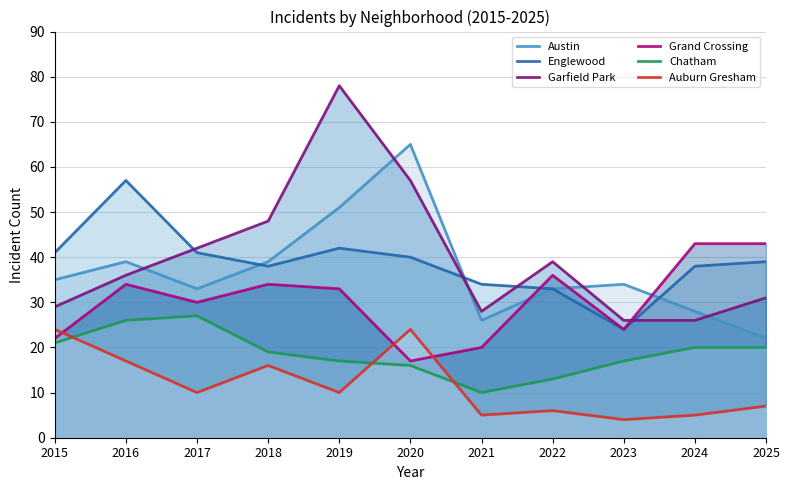

List the labels in order of Garfield Park value, smallest first.

2023, 2024, 2021, 2015, 2025, 2016, 2022, 2017, 2018, 2020, 2019